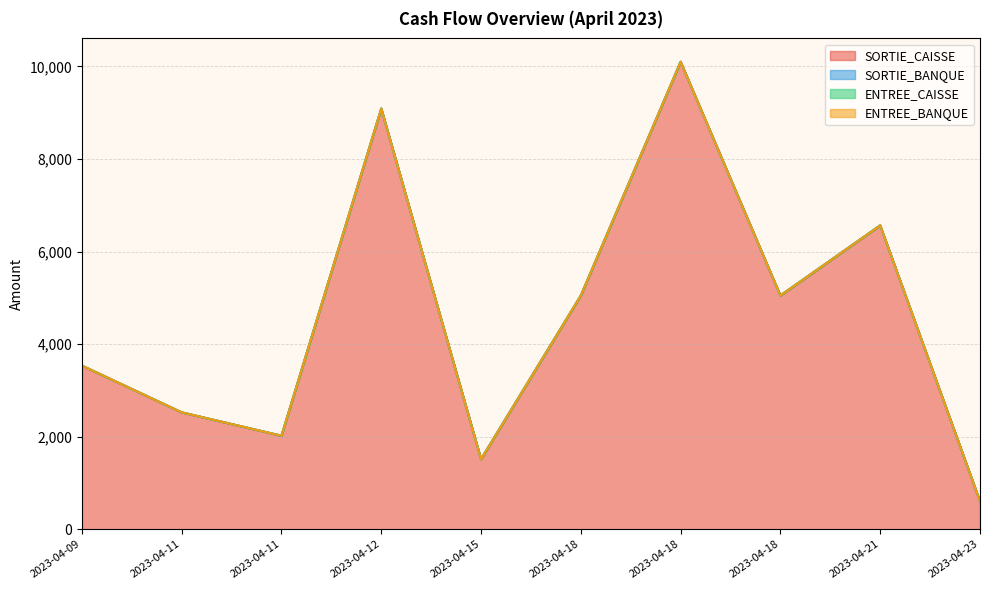

Reading left to right, what are all the values shown in this chart?

SORTIE_CAISSE: 3535	2525	2020	9090	1515	5050	10100	5050	6565	605
SORTIE_BANQUE: 0	0	0	0	0	0	0	0	0	0
ENTREE_CAISSE: 0	0	0	0	0	0	0	0	0	0
ENTREE_BANQUE: 0	0	0	0	0	0	0	0	0	0